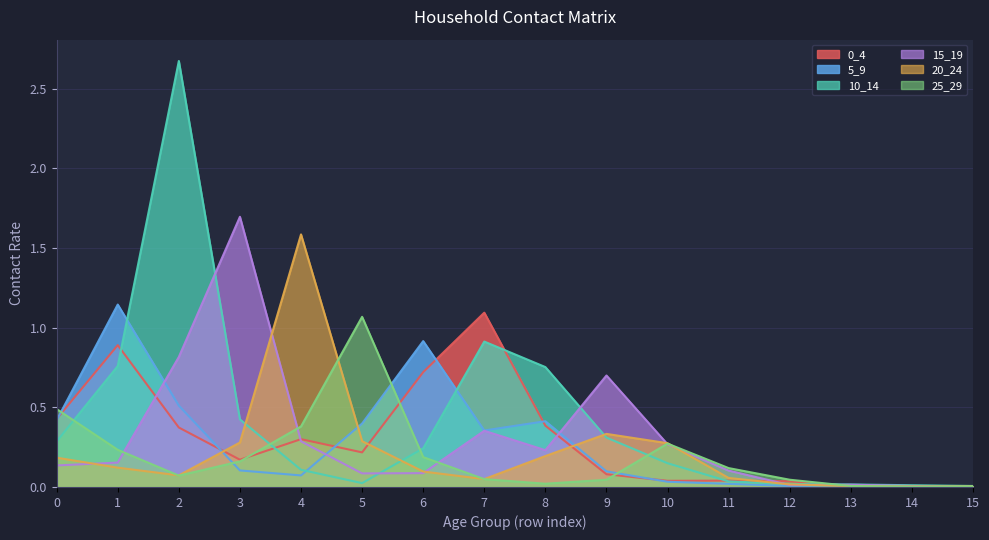

What is the value of the 10_14 point at the 9th from the left?

0.8